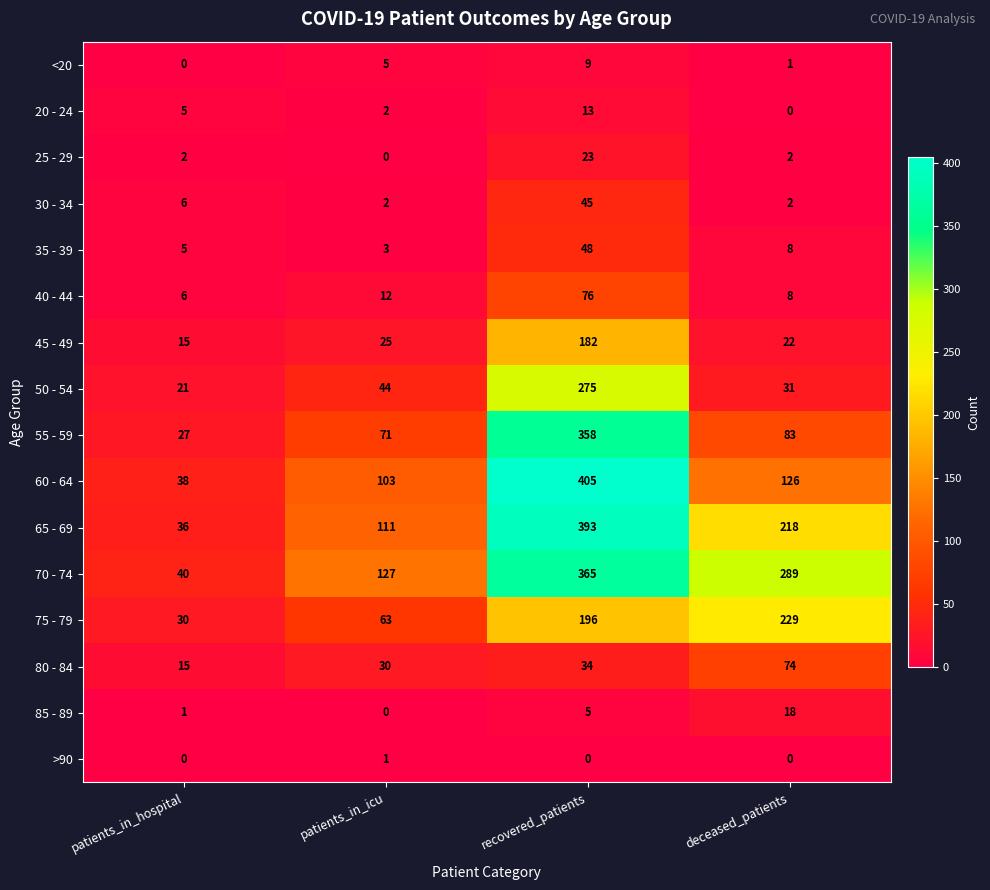

What is the greatest value displayed?

405